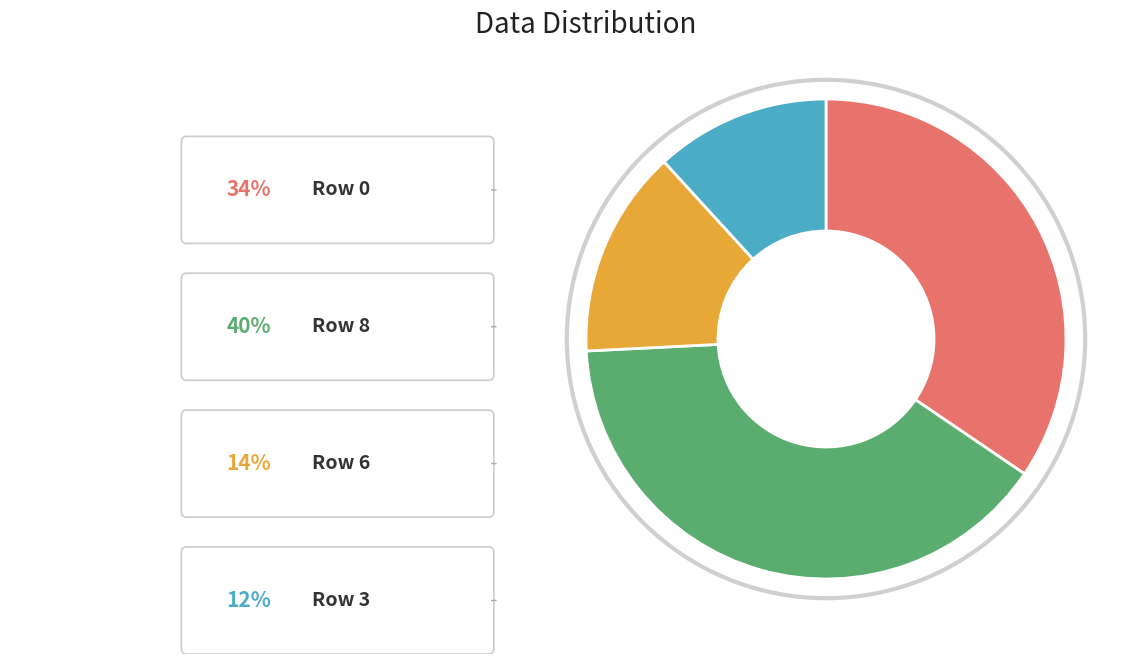

Is there a majority slice in this chart?

No